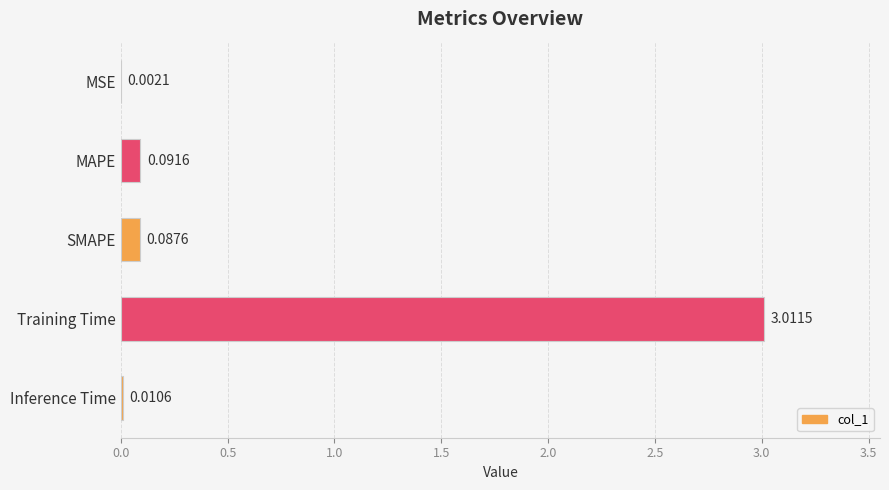

Which has a higher value, Inference Time or SMAPE?

SMAPE